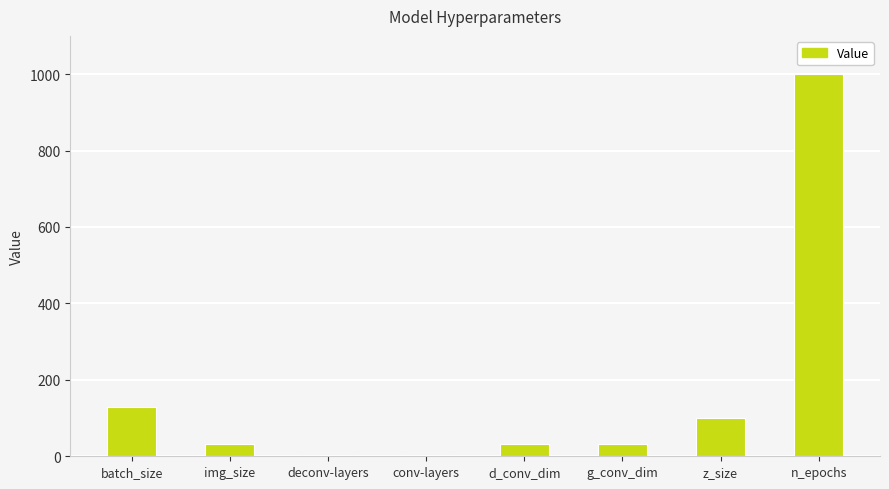

Reading left to right, what are all the values shown in this chart?

batch_size=128	img_size=32	deconv-layers=3	conv-layers=3	d_conv_dim=32	g_conv_dim=32	z_size=100	n_epochs=1000